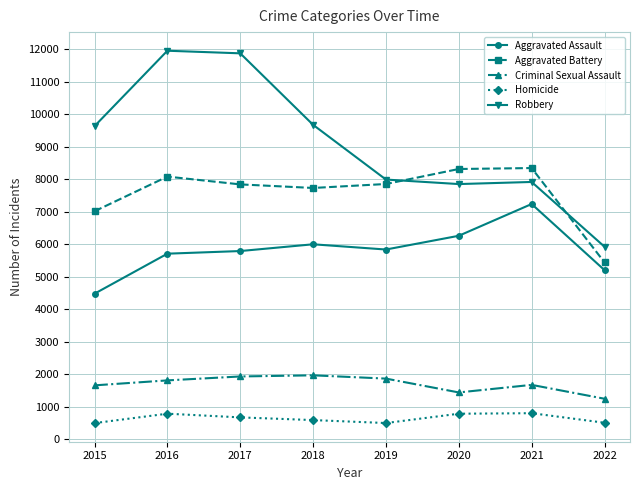

Which series has the largest total across all categories?

Robbery